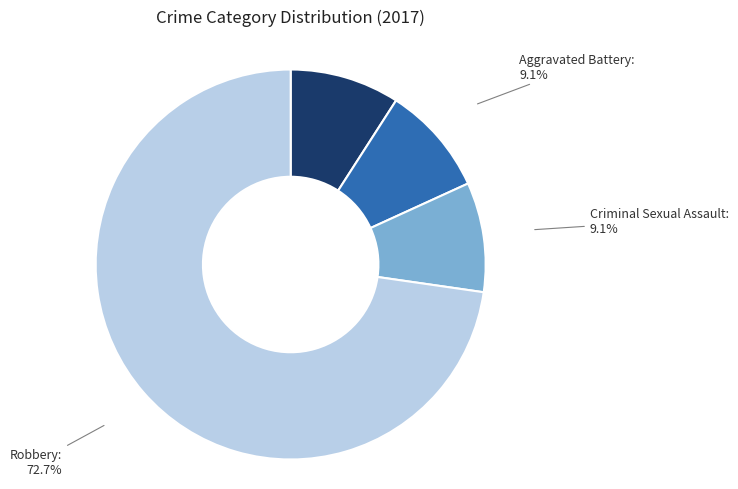

Which slice is the largest?

Robbery